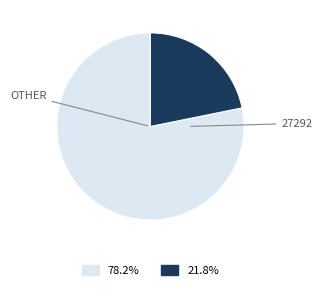

Is there any slice that represents more than half of the pie?

Yes